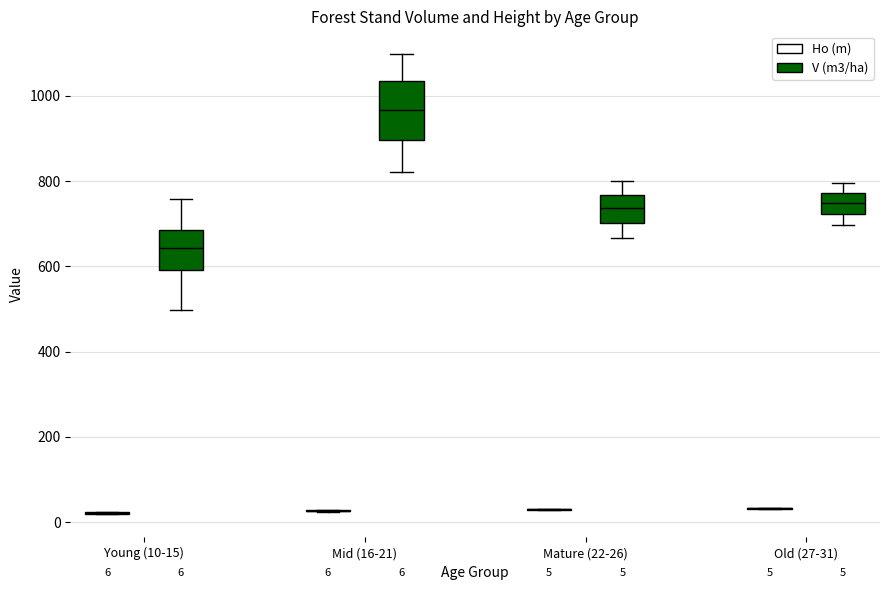

Comparing the boxes themselves (not the whiskers), which one is the tallest?

Mid (16-21) (V (m3/ha))